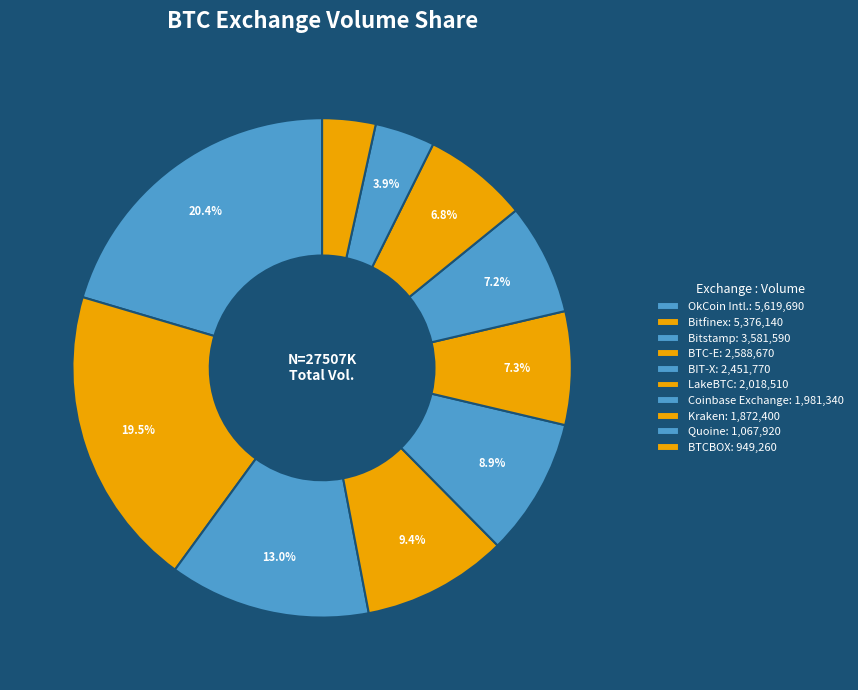

True or false: Bitstamp accounts for 22% of the total.

False